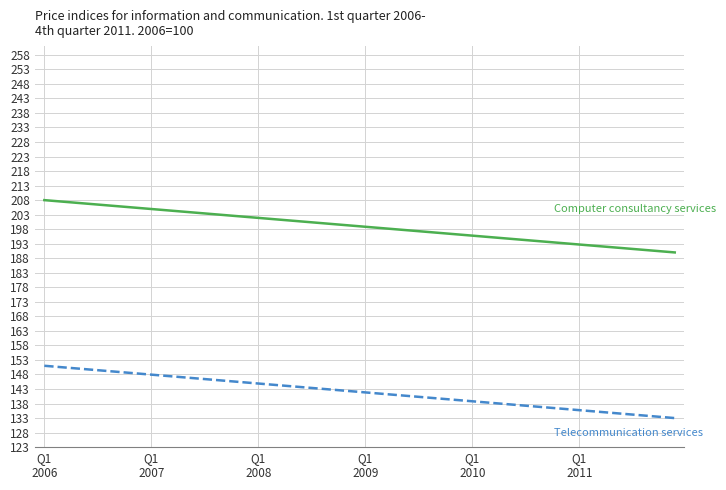

What is the minimum value shown in the chart?

133